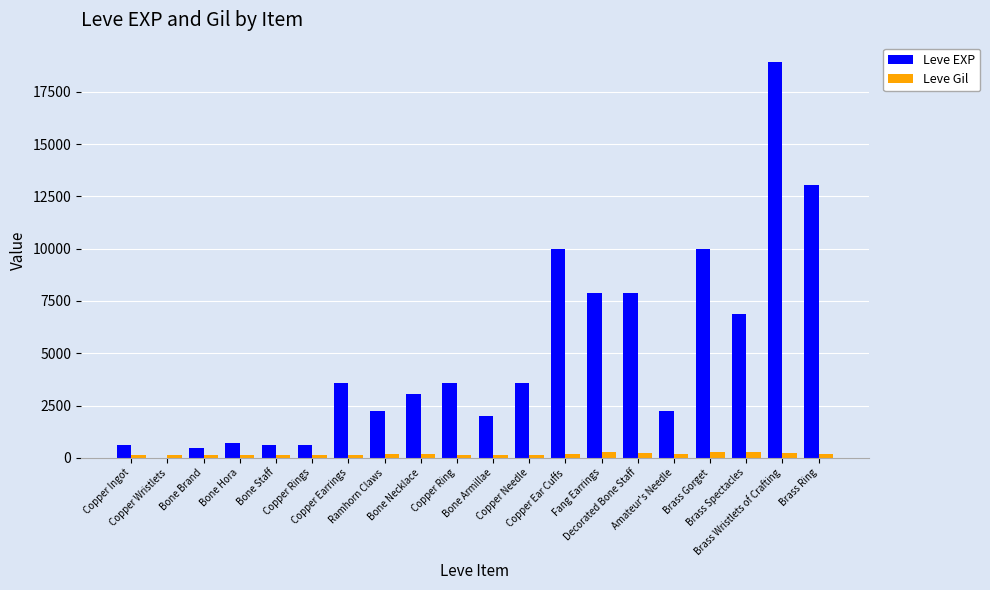

What is the sum of all Leve EXP values?

97911